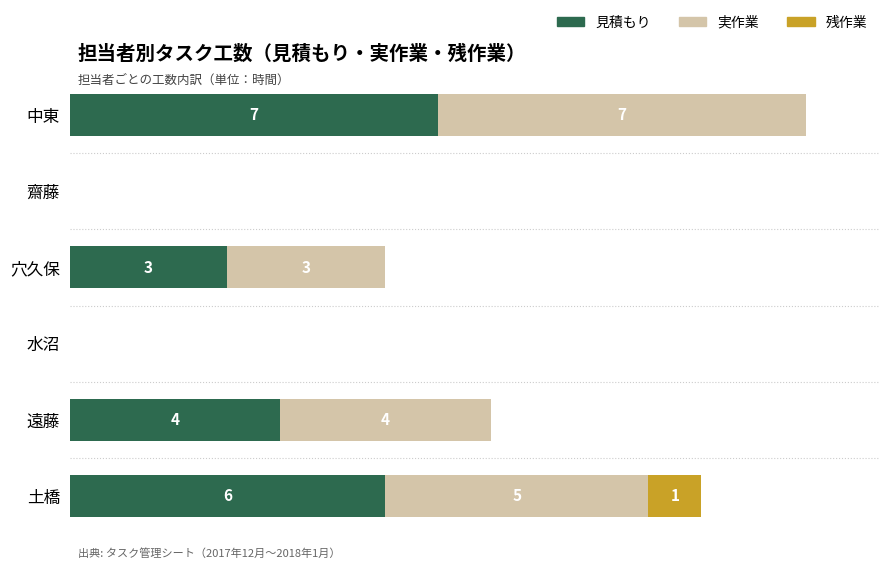

At which category is the sum across all series the highest?

中東